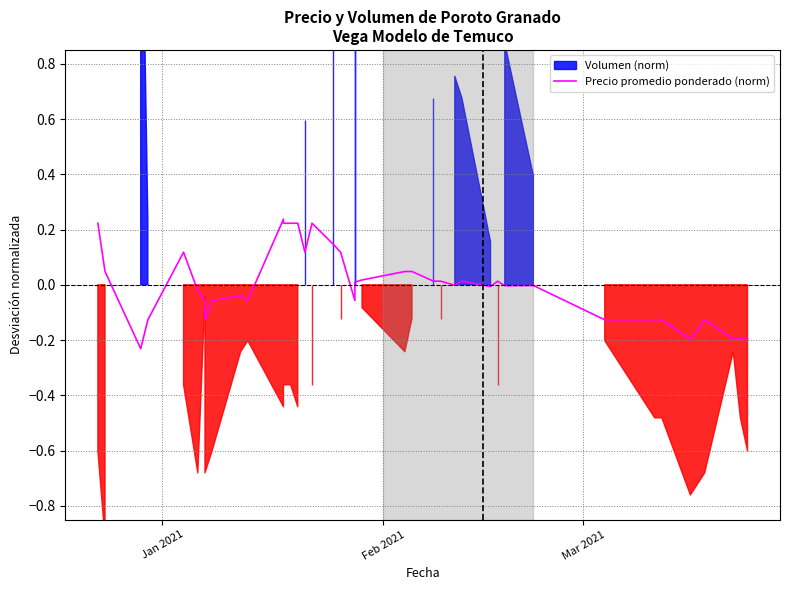

The chart shows a value of -0.0 at 30. True or false?

False